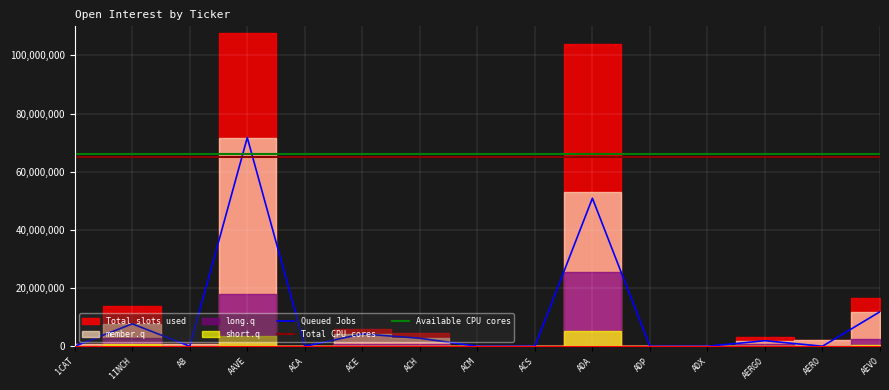

True or false: Total CPU cores and Queued Jobs cross at least once.

True